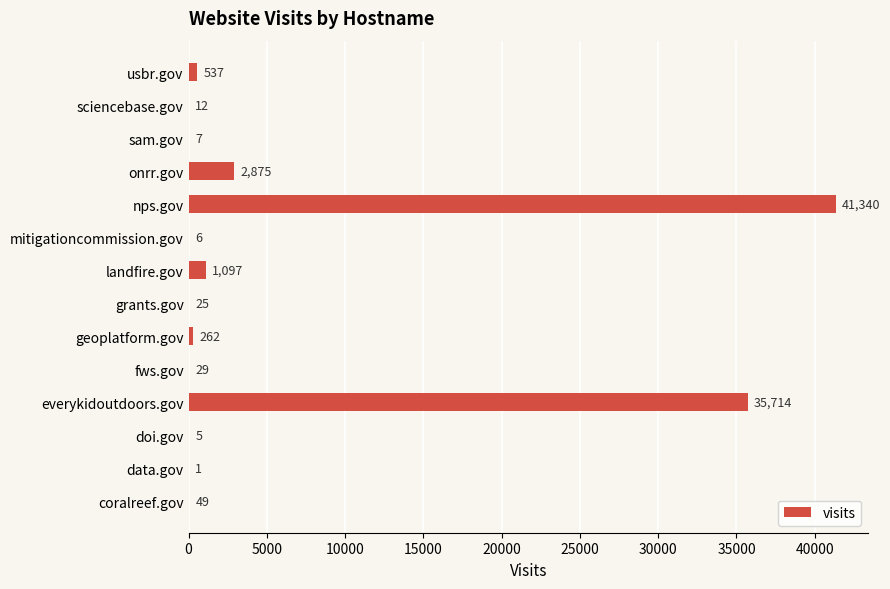

Where is the data nearest to the value 20670?

everykidoutdoors.gov